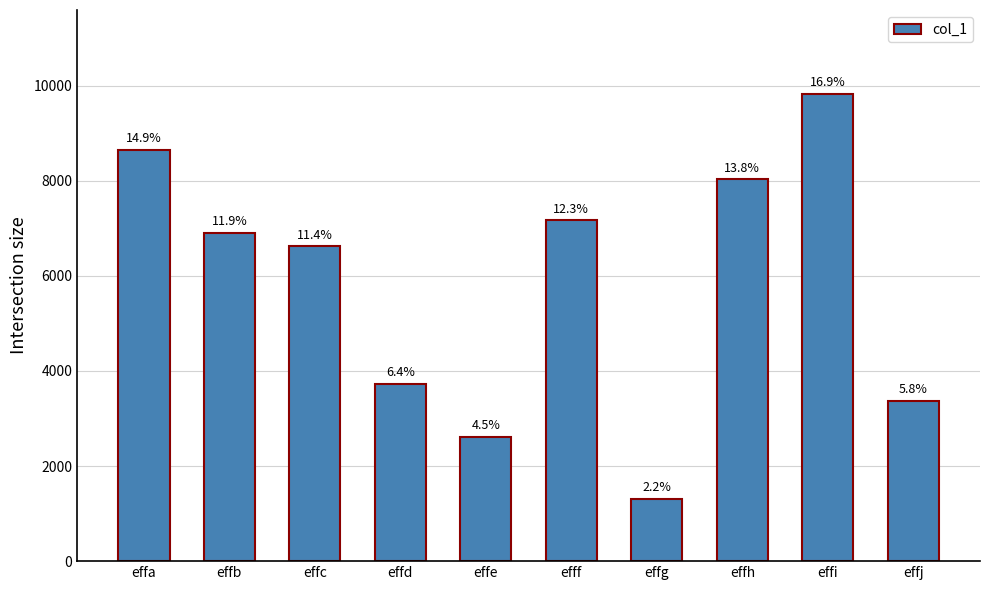

Are the bars horizontal?

No